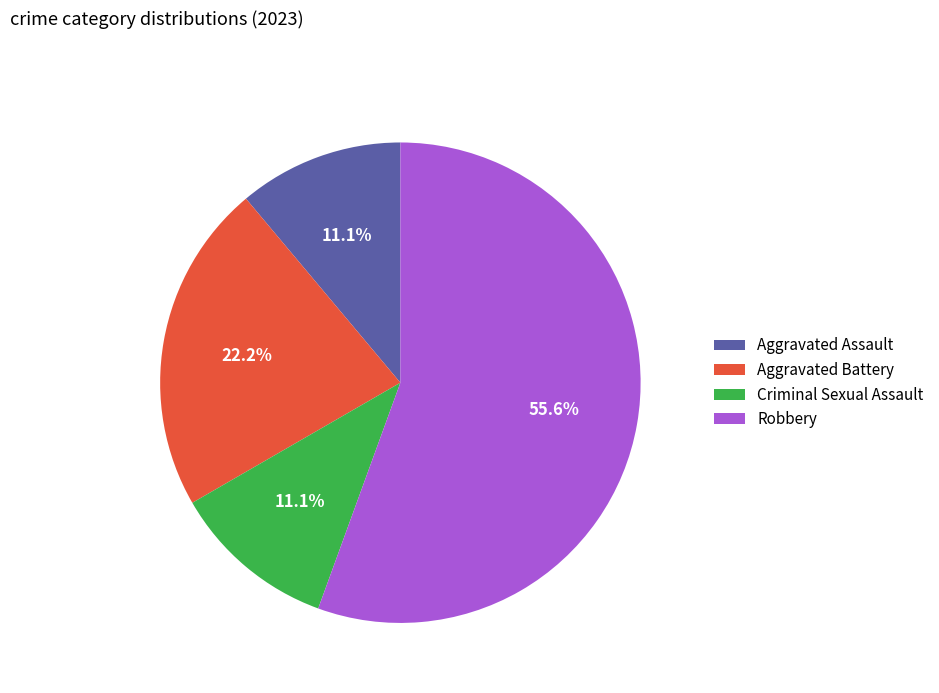

Combined, what portion of the pie is Aggravated Assault and Criminal Sexual Assault?

22.2%